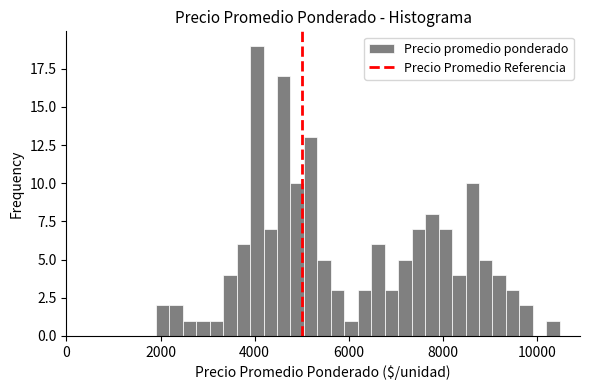

Read against the x-axis, roughly where is the centre of the tallest bar?

4000